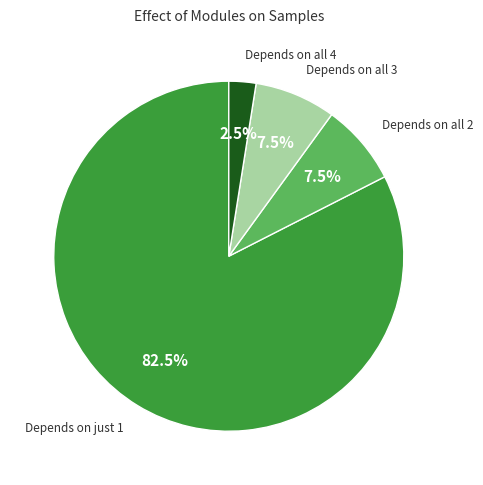

Is there any slice that represents more than half of the pie?

Yes